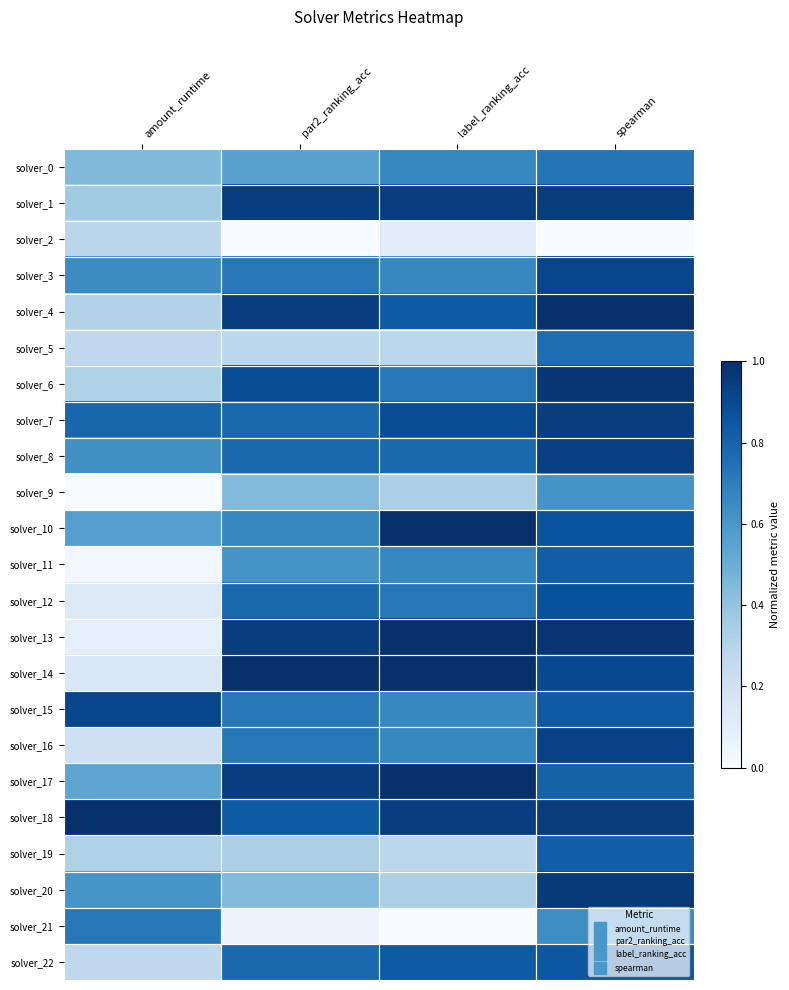

Reading left to right, extract all data points from this chart.

solver_0: amount_runtime=0.4	par2_ranking_acc=0.6	label_ranking_acc=0.7	spearman=0.7
solver_1: amount_runtime=0.4	par2_ranking_acc=0.9	label_ranking_acc=0.9	spearman=0.9
solver_2: amount_runtime=0.3	par2_ranking_acc=0.0	label_ranking_acc=0.1	spearman=0.0
solver_3: amount_runtime=0.6	par2_ranking_acc=0.7	label_ranking_acc=0.7	spearman=0.9
solver_4: amount_runtime=0.3	par2_ranking_acc=0.9	label_ranking_acc=0.8	spearman=1.0
solver_5: amount_runtime=0.3	par2_ranking_acc=0.3	label_ranking_acc=0.3	spearman=0.8
solver_6: amount_runtime=0.3	par2_ranking_acc=0.9	label_ranking_acc=0.7	spearman=1.0
solver_7: amount_runtime=0.8	par2_ranking_acc=0.8	label_ranking_acc=0.9	spearman=0.9
solver_8: amount_runtime=0.6	par2_ranking_acc=0.8	label_ranking_acc=0.8	spearman=0.9
solver_9: amount_runtime=0.0	par2_ranking_acc=0.4	label_ranking_acc=0.3	spearman=0.6
solver_10: amount_runtime=0.6	par2_ranking_acc=0.7	label_ranking_acc=1.0	spearman=0.9
solver_11: amount_runtime=0.0	par2_ranking_acc=0.6	label_ranking_acc=0.7	spearman=0.8
solver_12: amount_runtime=0.1	par2_ranking_acc=0.8	label_ranking_acc=0.7	spearman=0.9
solver_13: amount_runtime=0.1	par2_ranking_acc=0.9	label_ranking_acc=1.0	spearman=1.0
solver_14: amount_runtime=0.2	par2_ranking_acc=1.0	label_ranking_acc=1.0	spearman=0.9
solver_15: amount_runtime=0.9	par2_ranking_acc=0.7	label_ranking_acc=0.7	spearman=0.8
solver_16: amount_runtime=0.2	par2_ranking_acc=0.7	label_ranking_acc=0.7	spearman=0.9
solver_17: amount_runtime=0.5	par2_ranking_acc=0.9	label_ranking_acc=1.0	spearman=0.8
solver_18: amount_runtime=1.0	par2_ranking_acc=0.8	label_ranking_acc=0.9	spearman=0.9
solver_19: amount_runtime=0.3	par2_ranking_acc=0.3	label_ranking_acc=0.3	spearman=0.8
solver_20: amount_runtime=0.6	par2_ranking_acc=0.4	label_ranking_acc=0.3	spearman=1.0
solver_21: amount_runtime=0.7	par2_ranking_acc=0.1	label_ranking_acc=0.0	spearman=0.6
solver_22: amount_runtime=0.3	par2_ranking_acc=0.8	label_ranking_acc=0.8	spearman=0.8